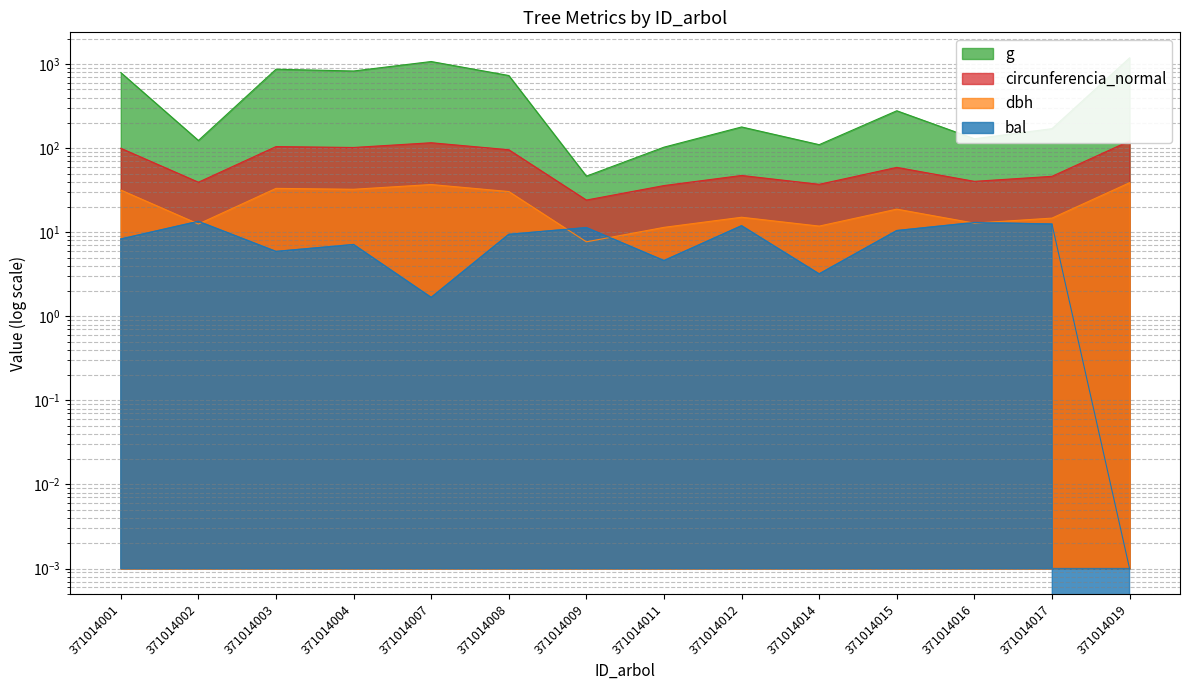

Between 371014009 and 371014019, which is larger?

371014019